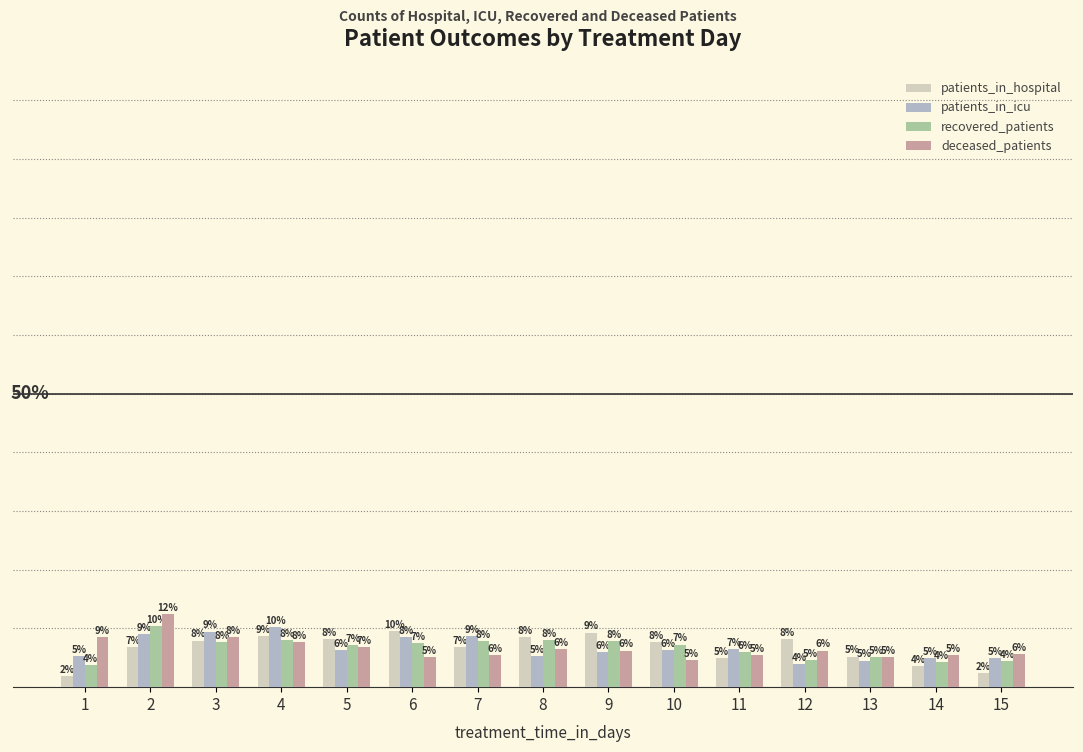

Is the value of recovered_patients at 11 greater than the value of deceased_patients at 1?

No